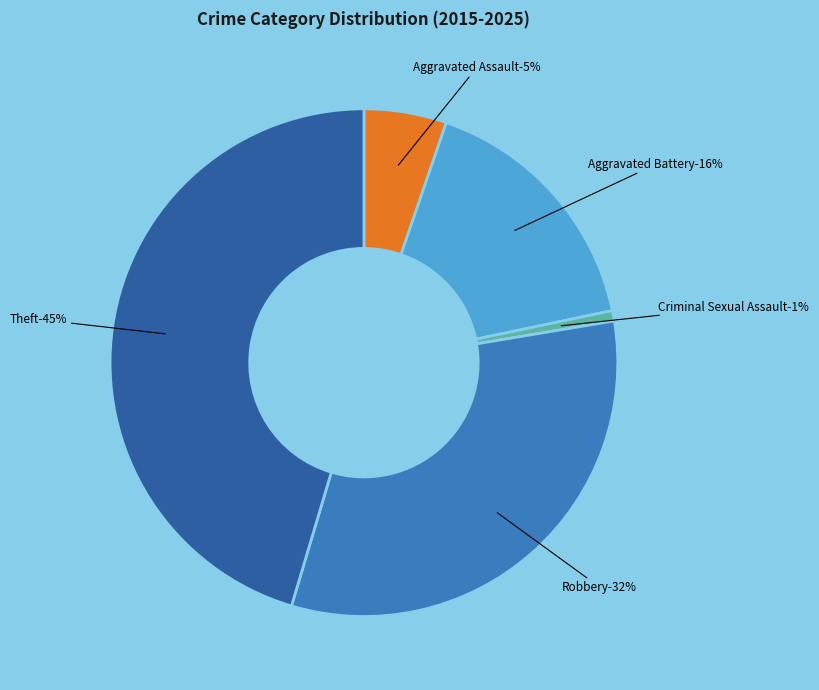

Approximately how many times larger is the value at Theft compared to Criminal Sexual Assault?

69.0